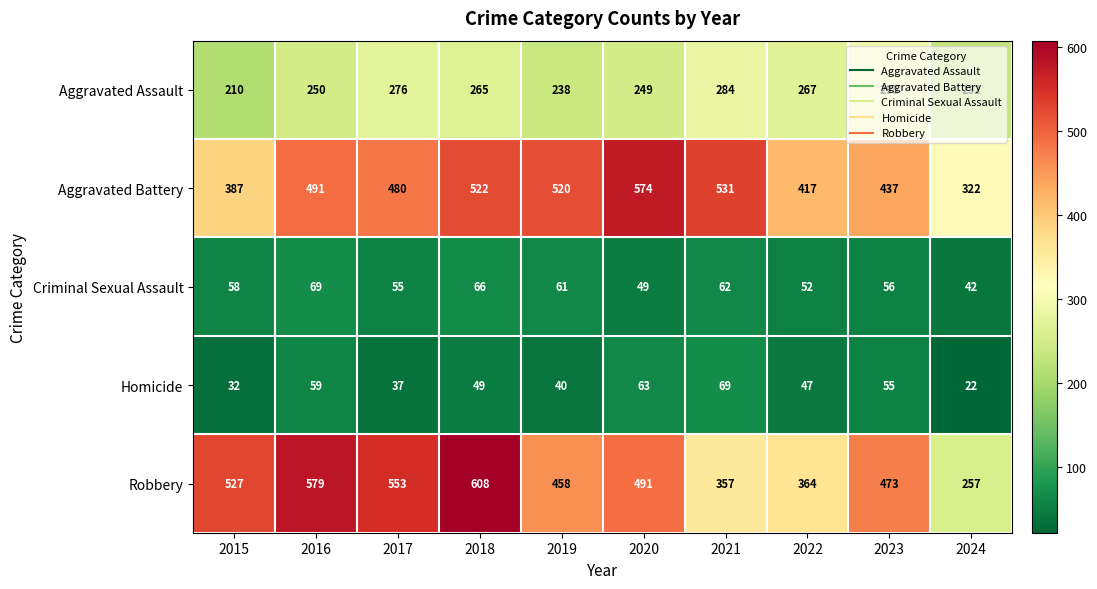

What is the sum of the Aggravated Battery values at 2020 and 2021?

1105